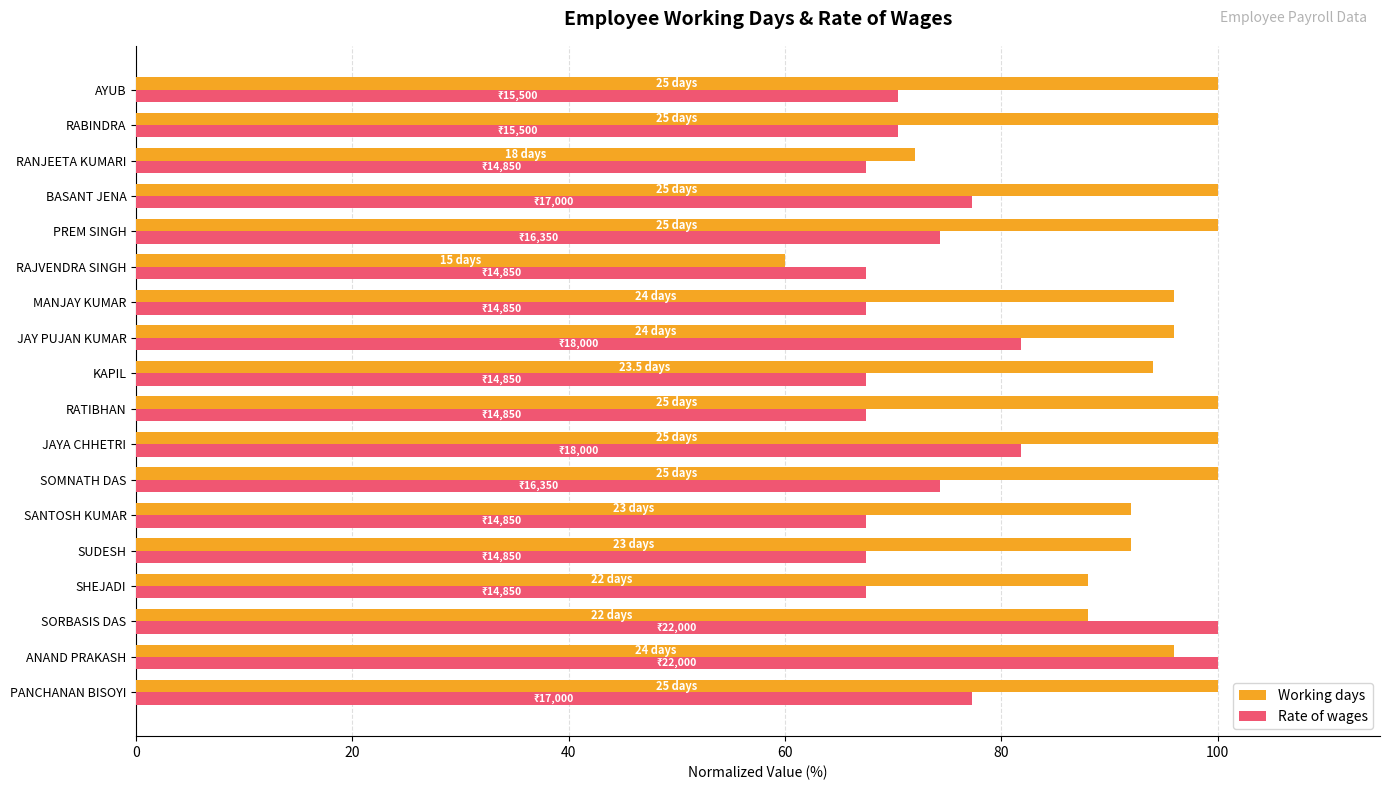

What are all the series names shown in the legend?

Working days, Rate of wages